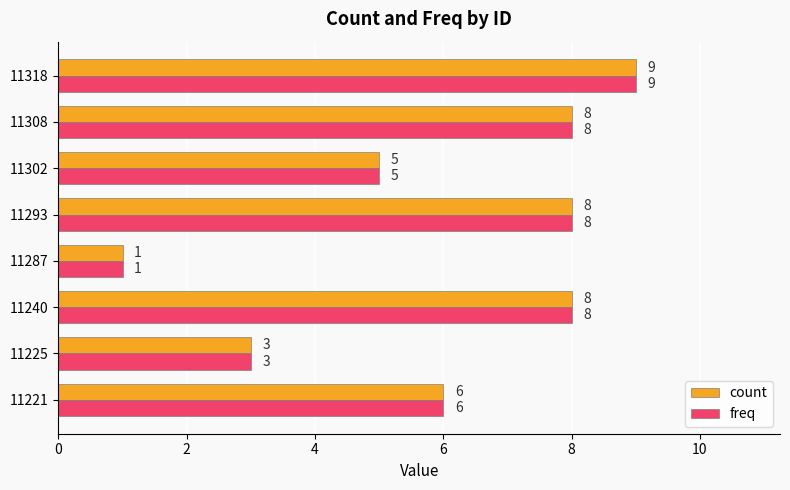

How many freq values are between 5 and 8?

5